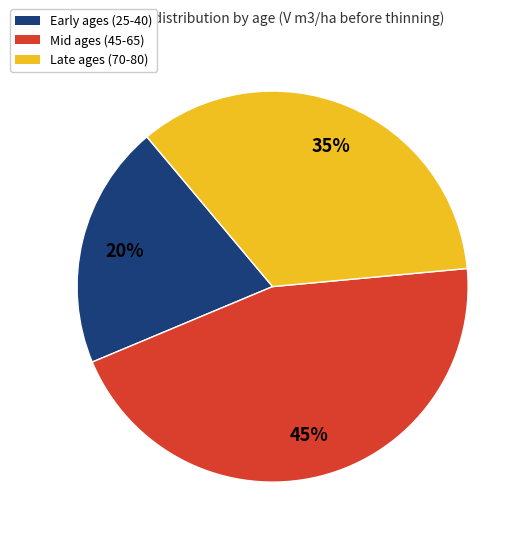

Is it true that Early ages (25-40) is 29% of the pie?

False